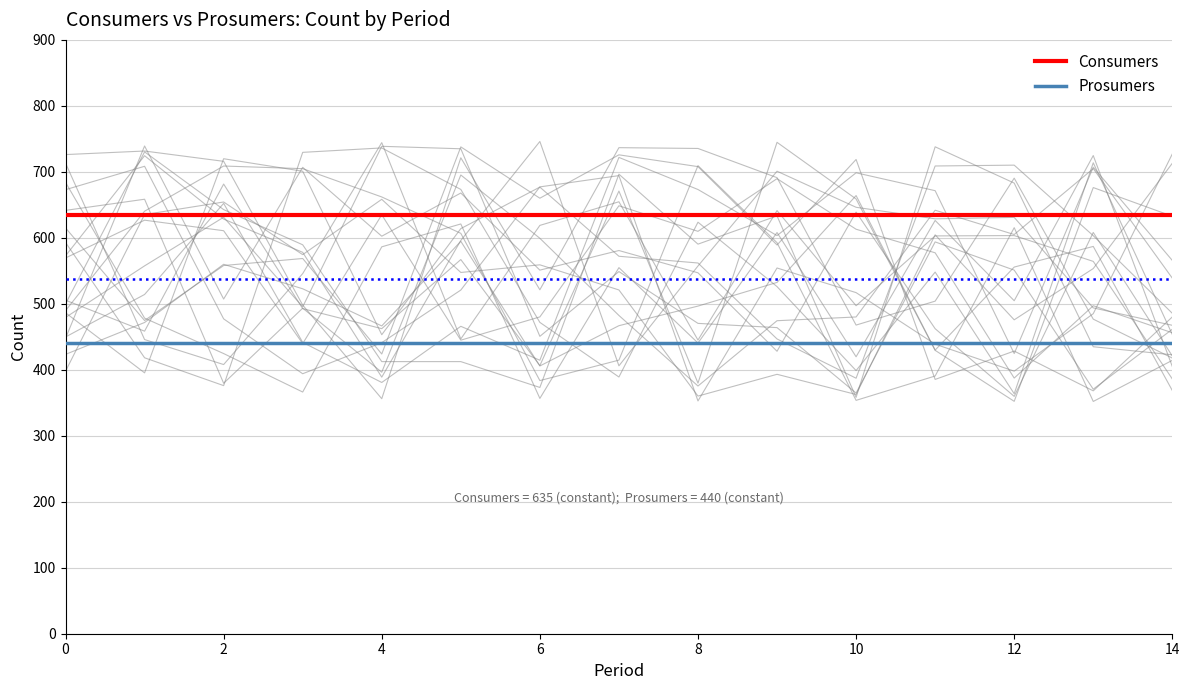

What is the value of the Consumers point at the 10th from the left?

635